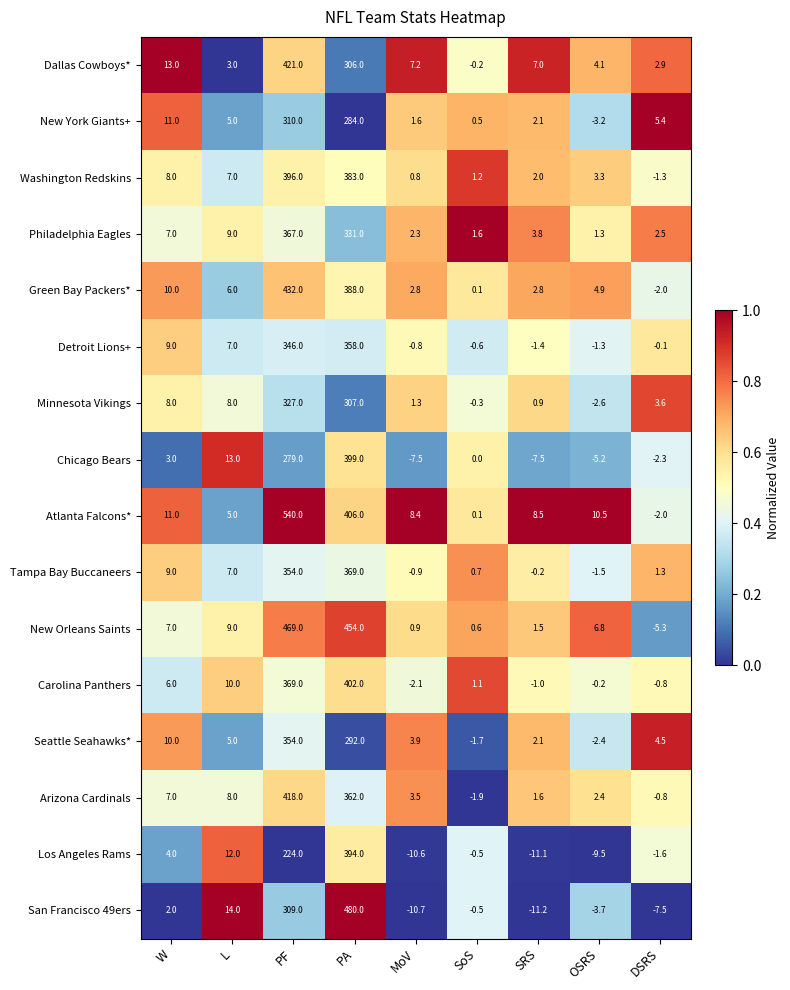

Which series changed the most between W and DSRS?

Atlanta Falcons*